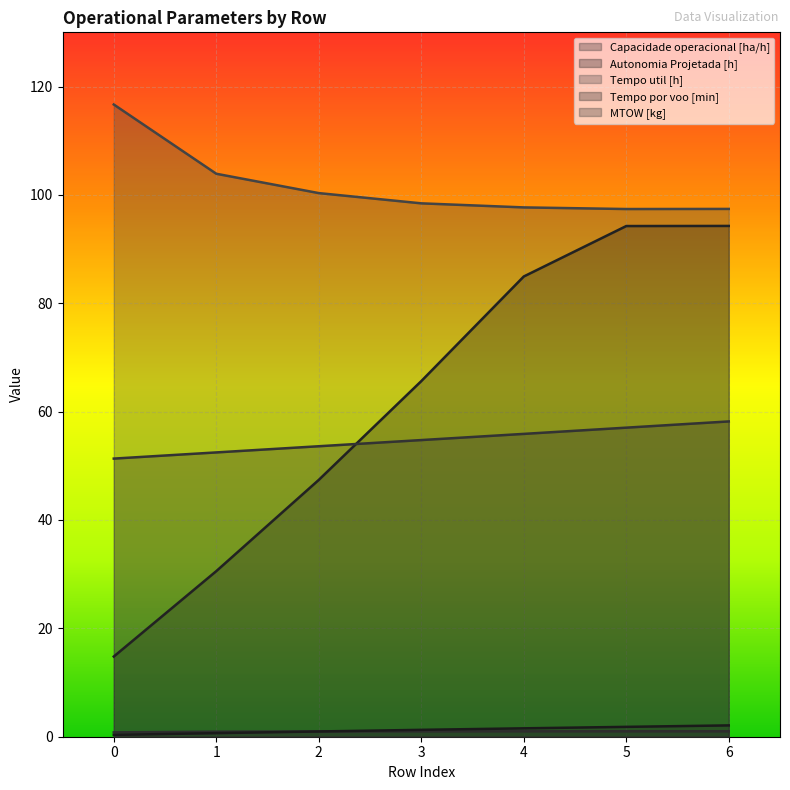

True or false: MTOW [kg] and Autonomia Projetada [h] intersect in this chart.

False